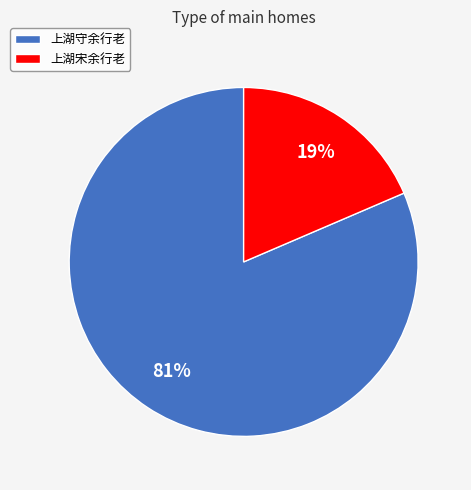

Which category accounts for the majority?

上湖守余行老